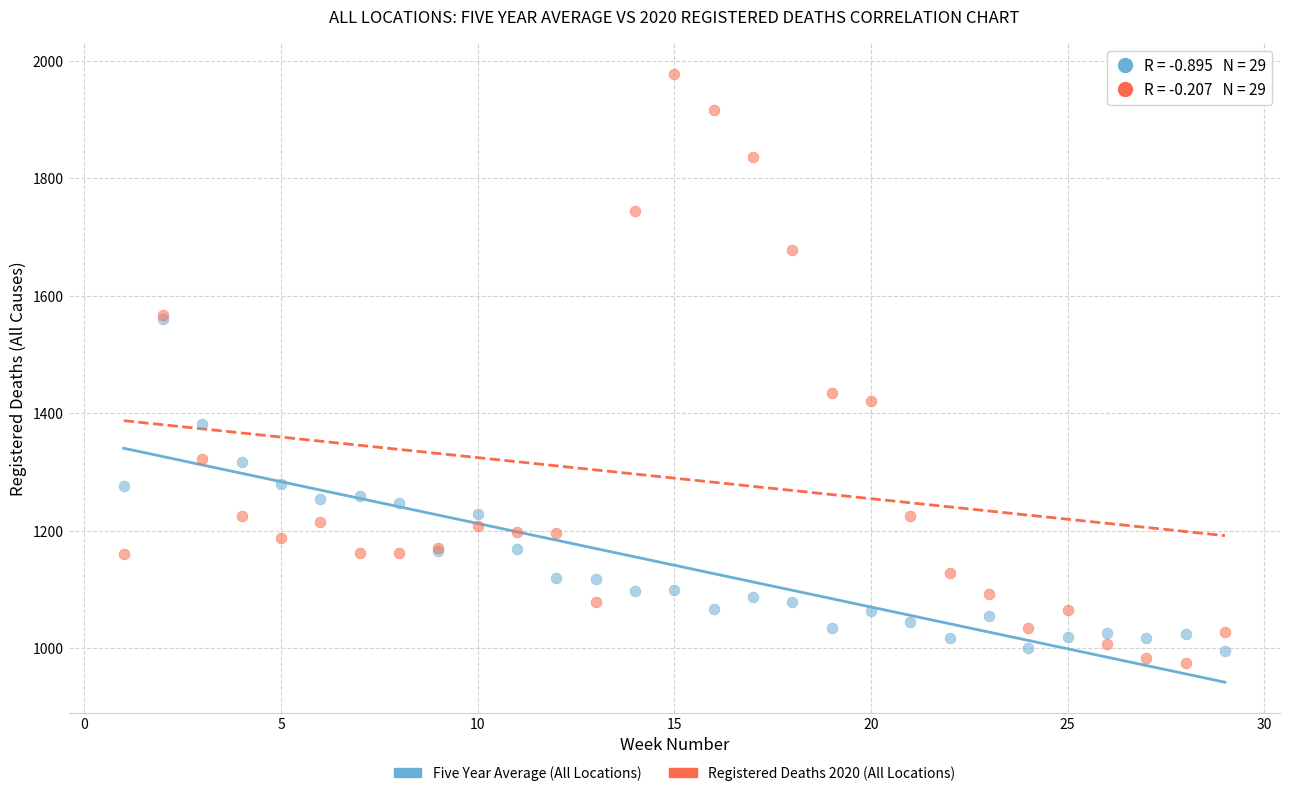

What are all the series names shown in the legend?

Five Year Average (All Locations), Registered Deaths 2020 (All Locations)